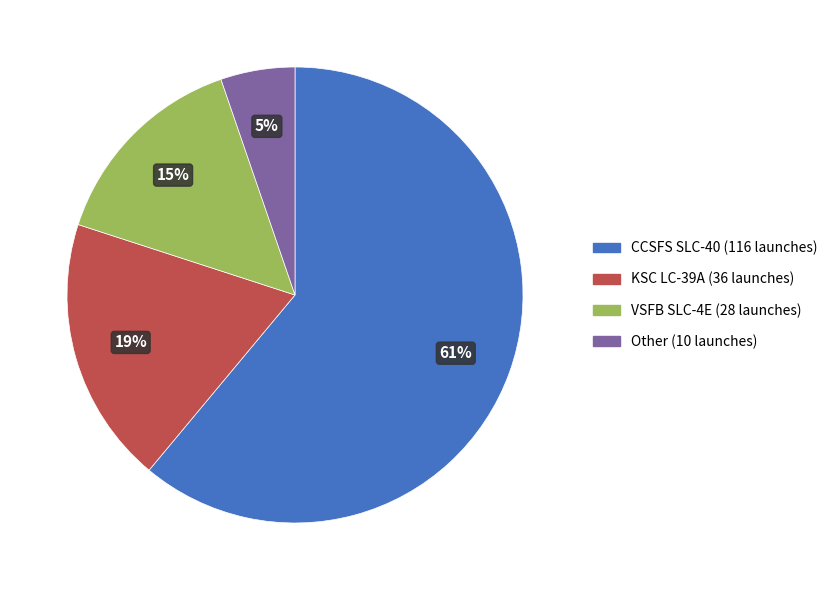

Between KSC LC-39A and CCSFS SLC-40, which is larger?

CCSFS SLC-40